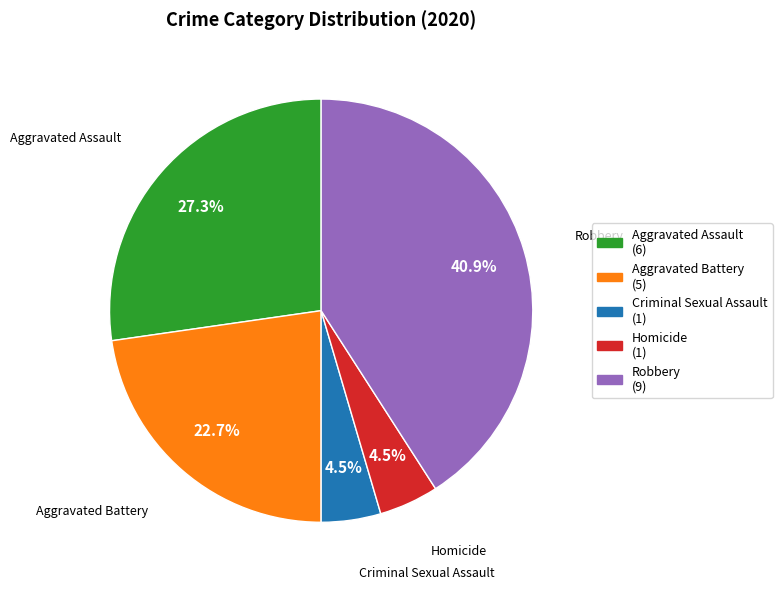

Approximately how many times larger is the value at Aggravated Battery compared to Robbery?

0.6